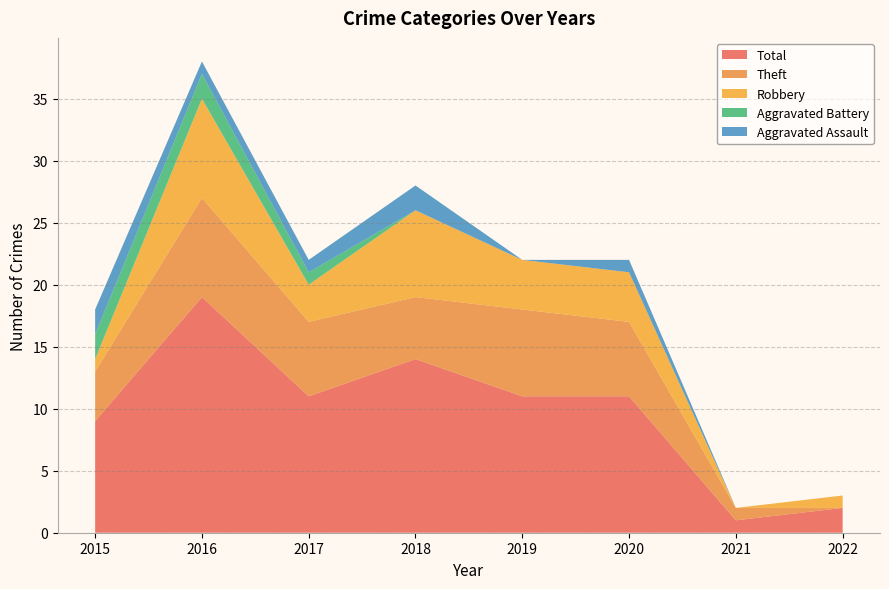

Reading left to right, what are all the values shown in this chart?

Aggravated Assault: 2015=2	2016=1	2017=1	2018=2	2019=0	2020=1	2021=0	2022=0
Aggravated Battery: 2015=2	2016=2	2017=1	2018=0	2019=0	2020=0	2021=0	2022=0
Robbery: 2015=1	2016=8	2017=3	2018=7	2019=4	2020=4	2021=0	2022=1
Theft: 2015=4	2016=8	2017=6	2018=5	2019=7	2020=6	2021=1	2022=0
Total: 2015=9	2016=19	2017=11	2018=14	2019=11	2020=11	2021=1	2022=2